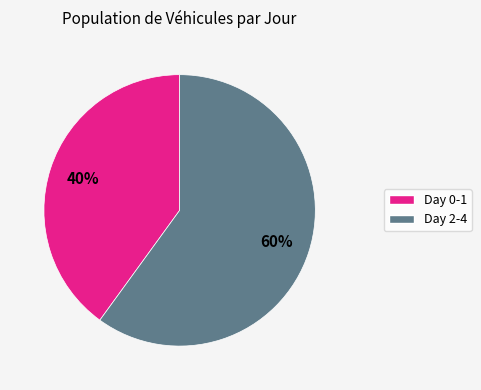

Is there a majority slice in this chart?

Yes